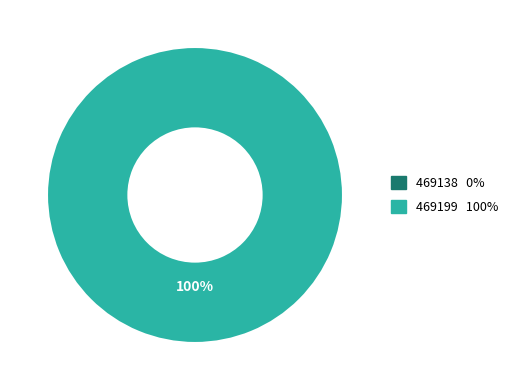

True or false: 469199 accounts for 99% of the total.

False